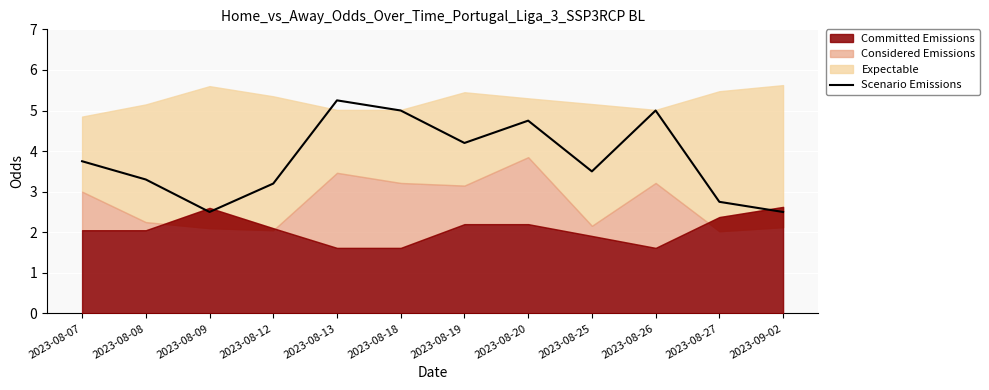

Is it true that Scenario Emissions equals 1.3 at 2023-08-07?

False